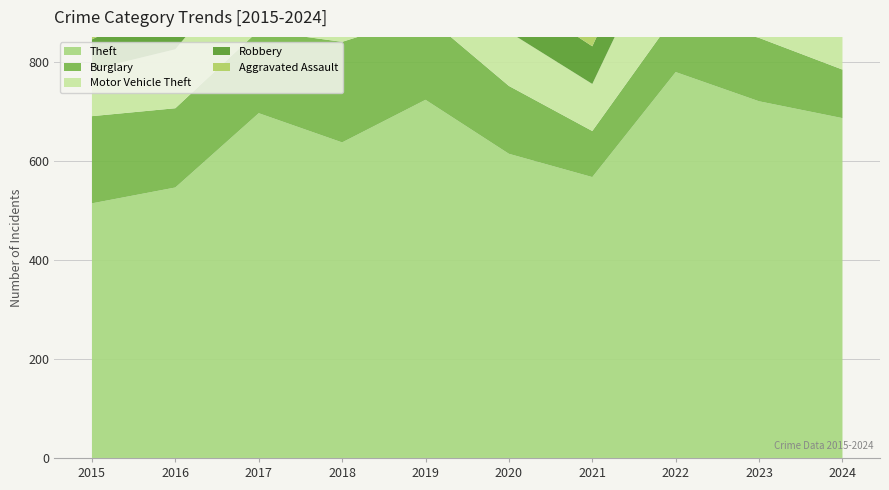

Which series has the largest total across all categories?

Theft